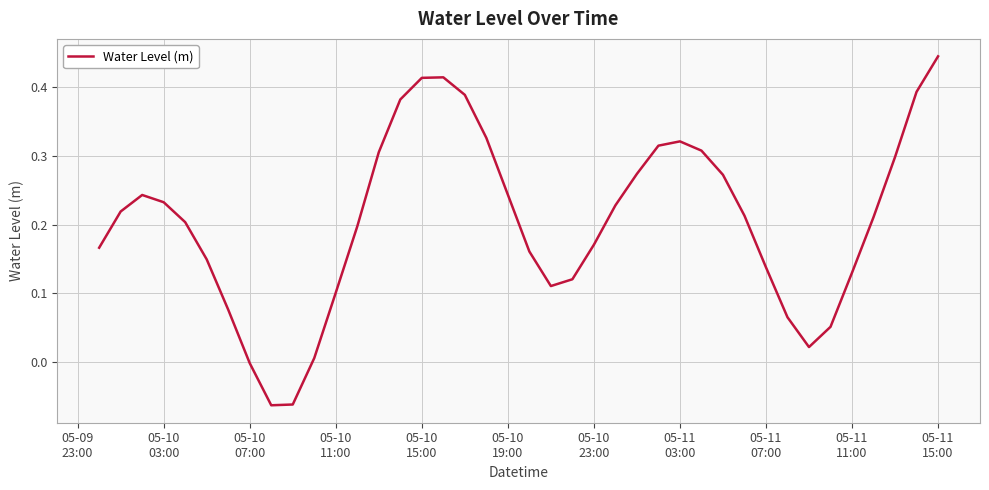

Does the chart display data point markers on the line(s)?

No